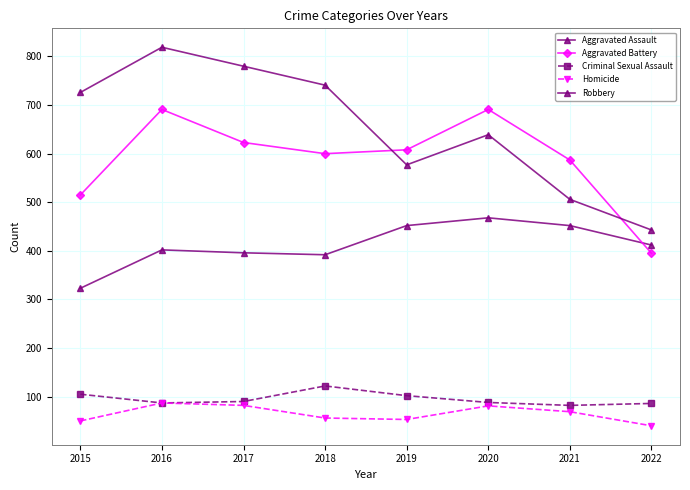

How many categories are shown in the chart?

8